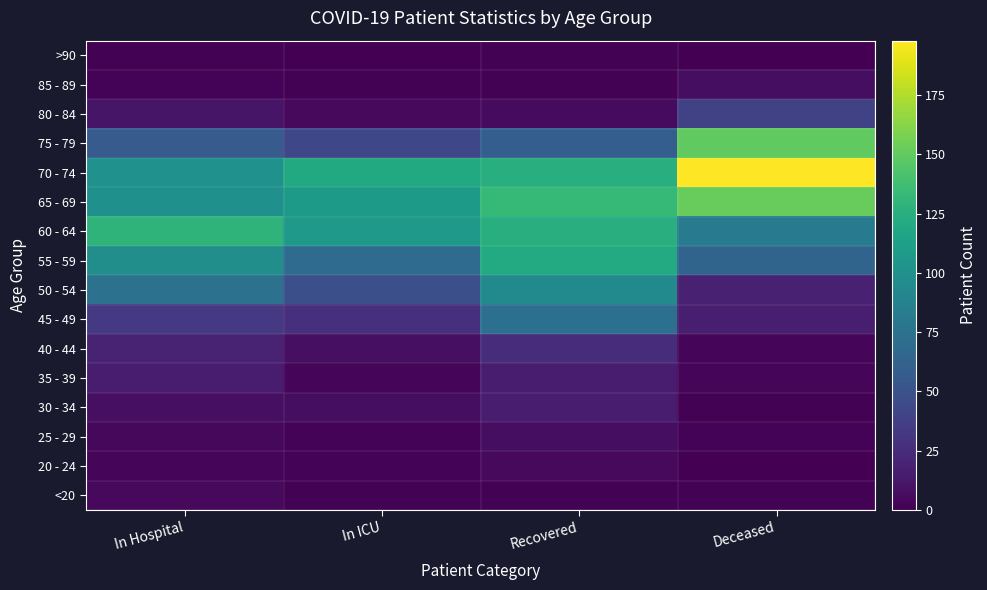

What is the difference between the highest and lowest values at In Hospital?

128